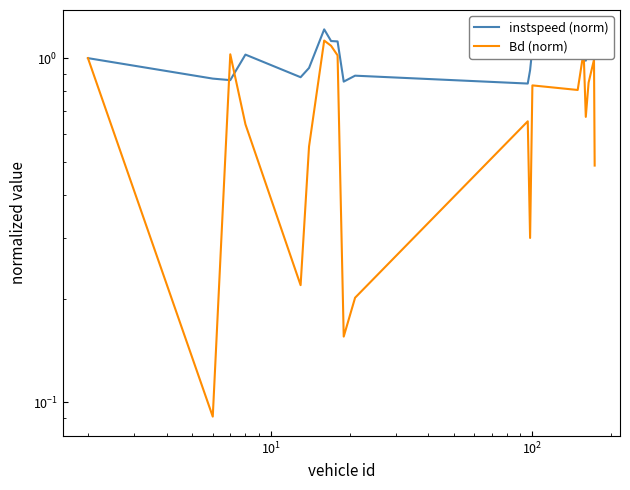

True or false: instspeed (norm) has more than 2 points higher than both neighbors.

True